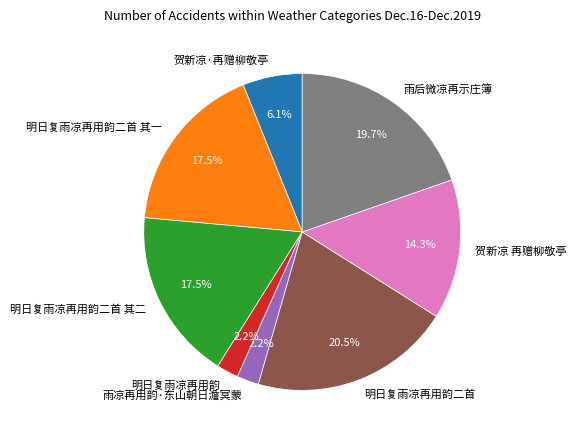

What percentage do 贺新凉·再赠柳敬亭 and 明日复雨凉再用韵二首 其一 together represent?

23.6%